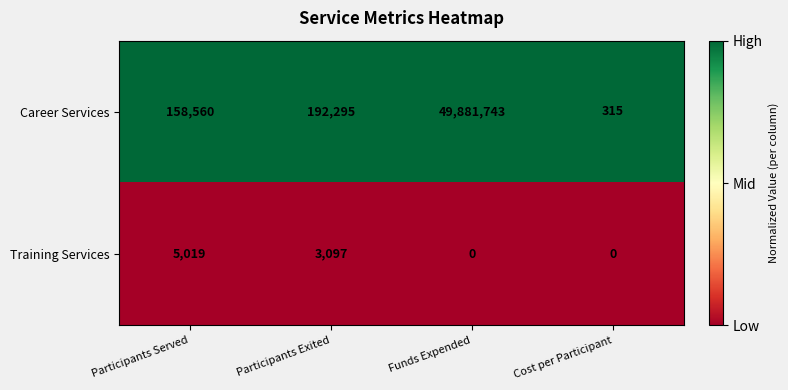

Which series has the widest spread of values?

Career Services